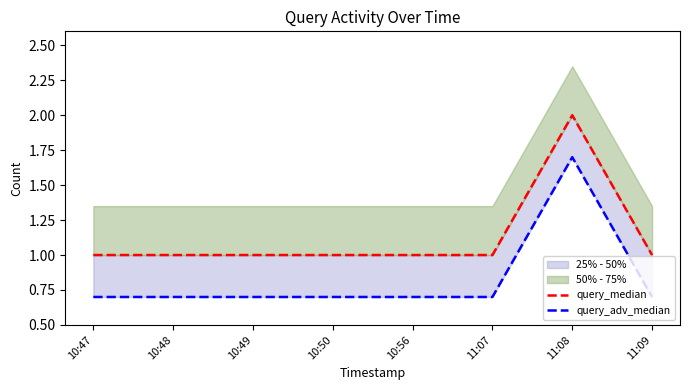

Reading left to right, list all the values displayed in this chart.

query_median: 1.0	1.0	1.0	1.0	1.0	1.0	2.0	1.0
query_adv_median: 0.7	0.7	0.7	0.7	0.7	0.7	1.7	0.7